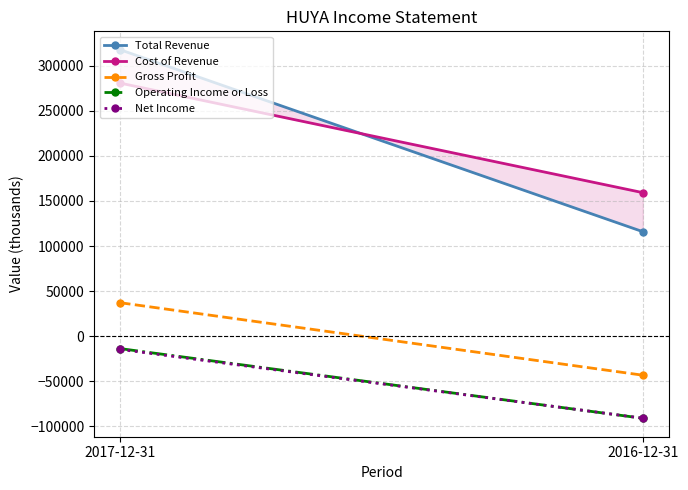

How many distinct data groups are displayed?

5